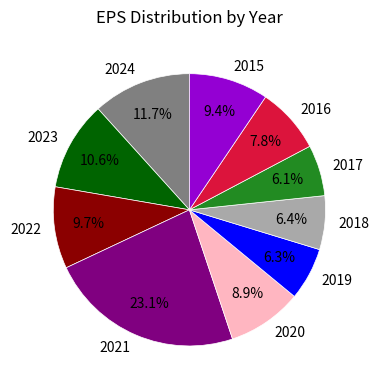

What is the total percentage of 2019 and 2016?

14.1%